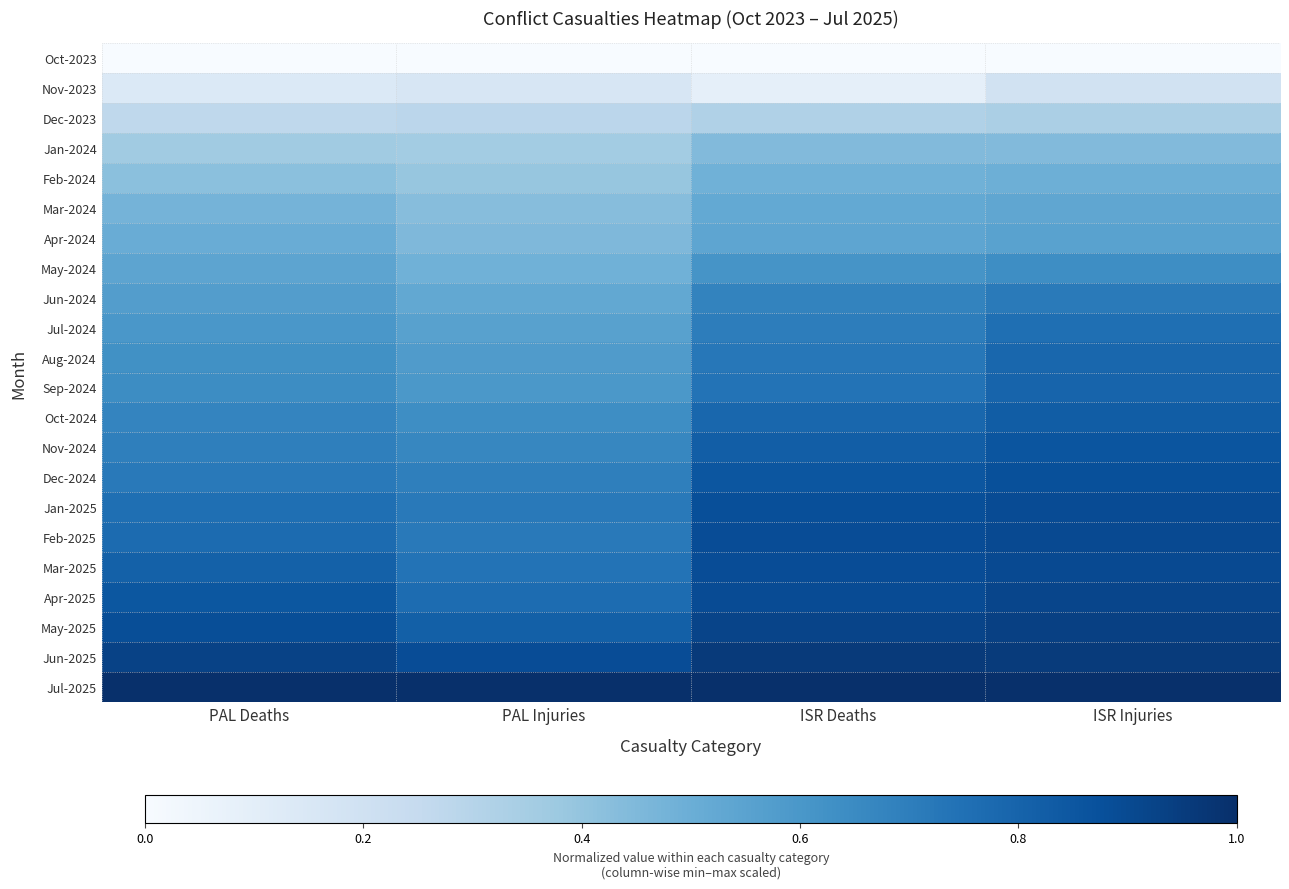

What is the maximum value shown in the chart?

1.0